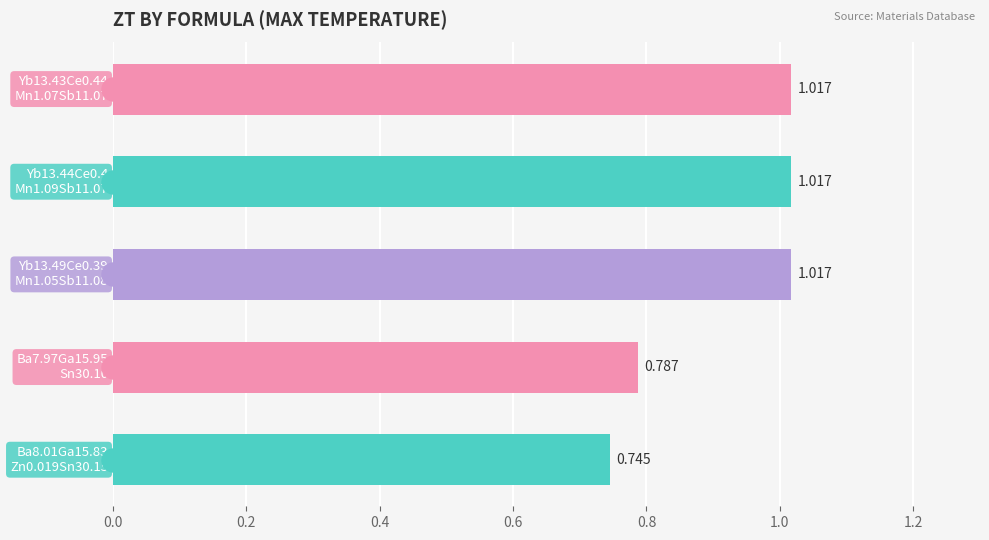

What is the minimum value shown in the chart?

0.7